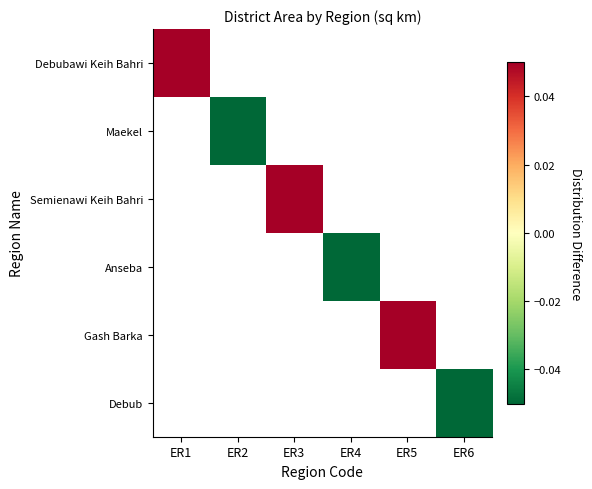

Which category has the lowest value across all series?

ER2